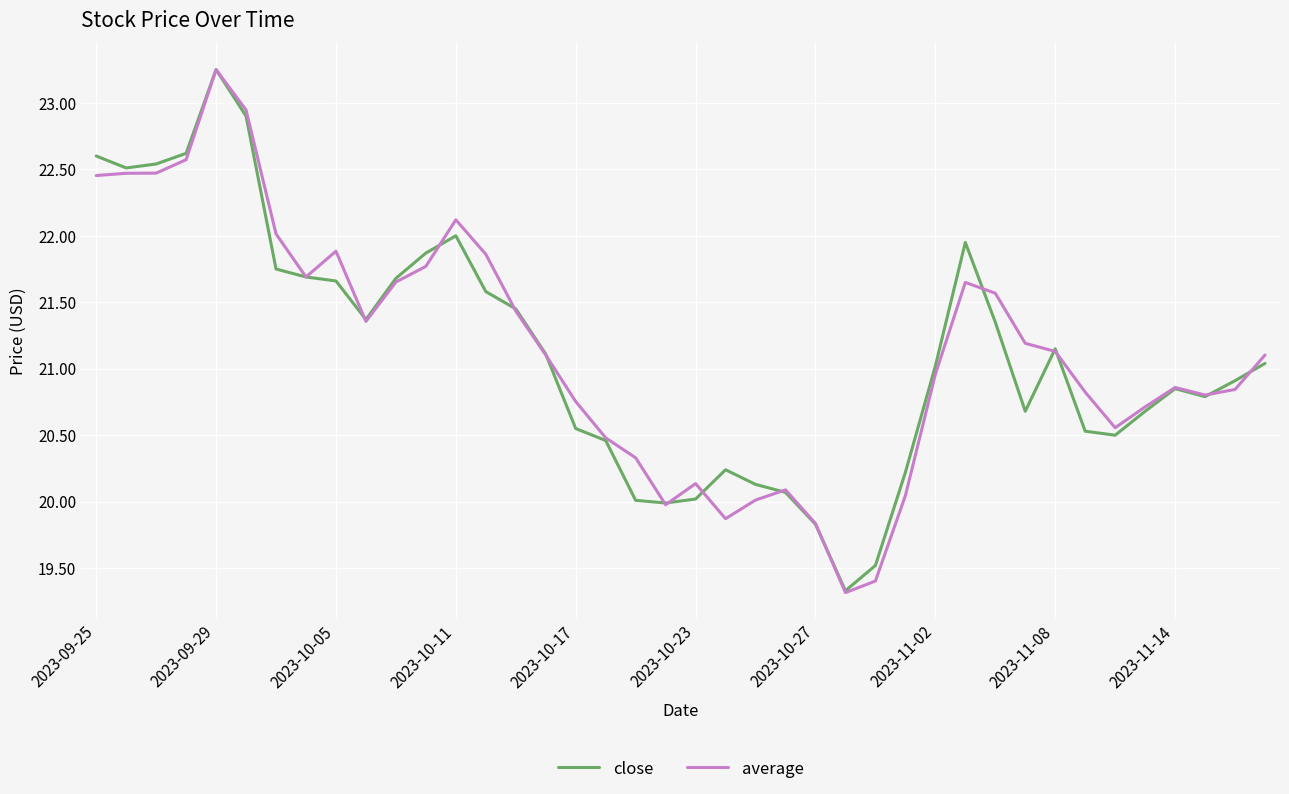

True or false: average and close cross at least once.

True